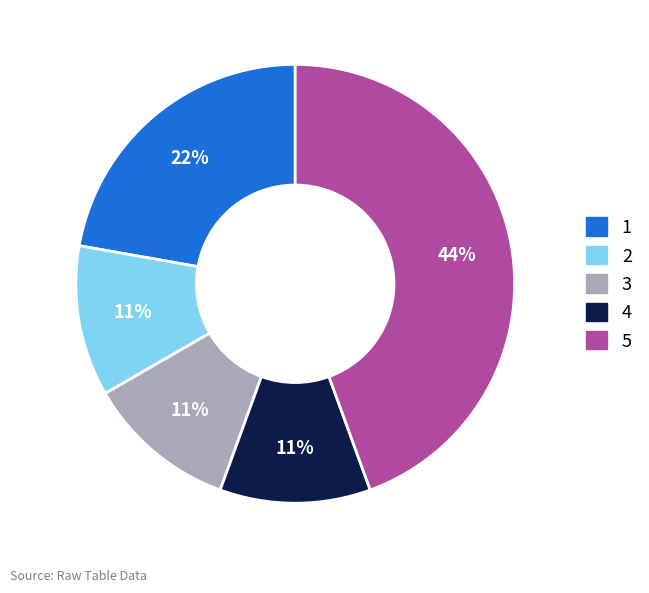

What is the largest slice in the pie chart?

5